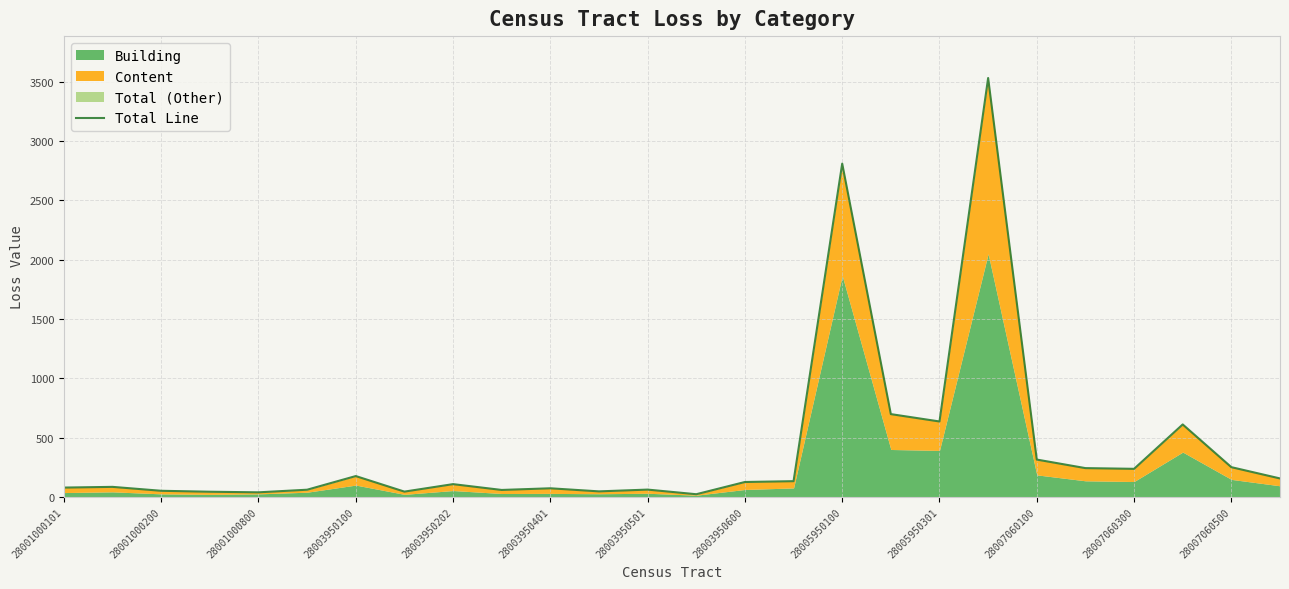

True or false: the data shows 392 at 21.

False